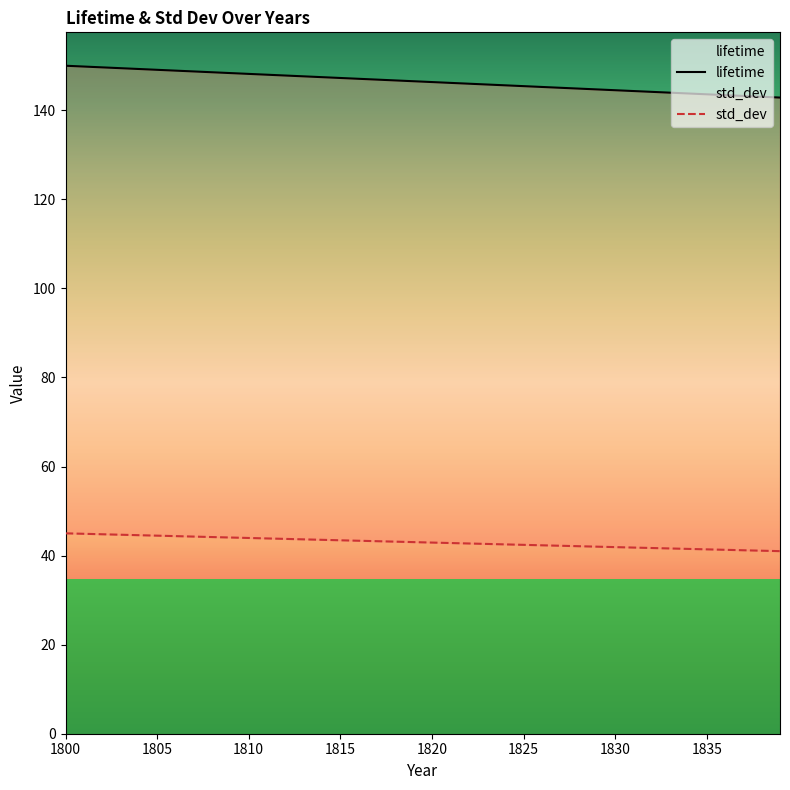

At which label does lifetime first exceed 146?

1800